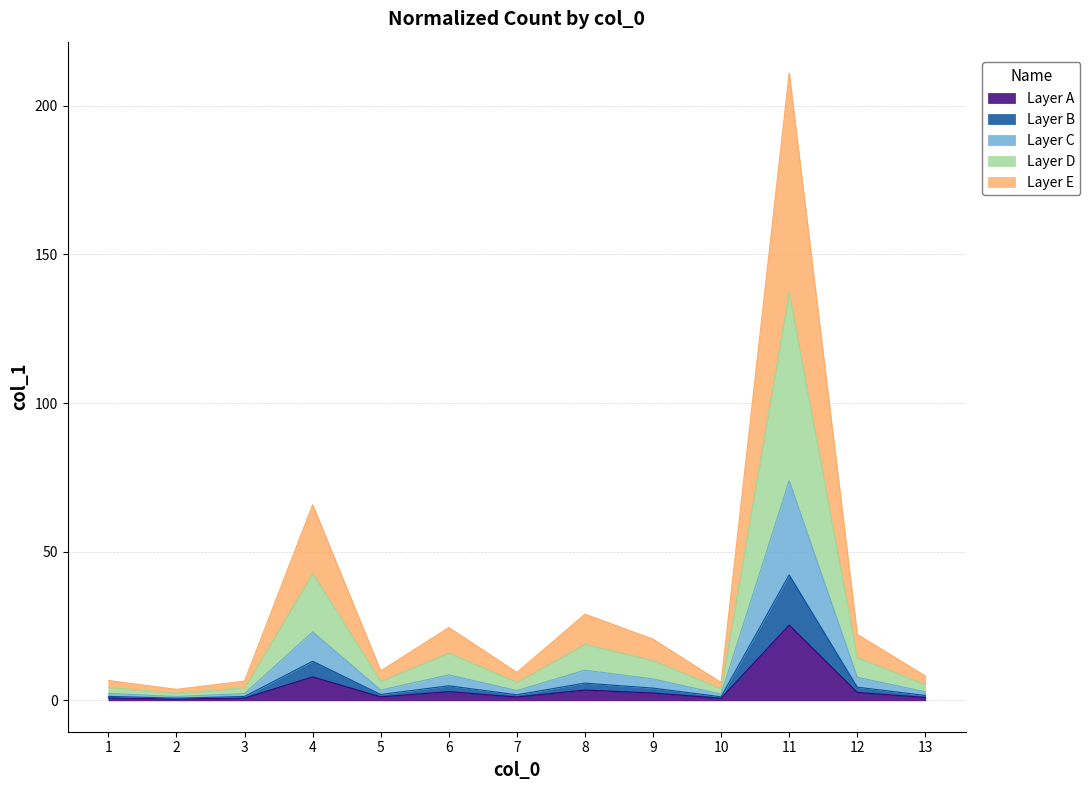

At which category is the sum across all series the highest?

11